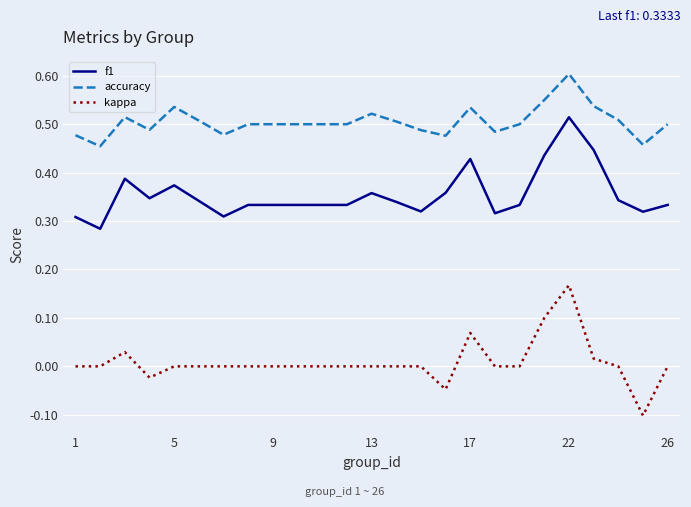

Which series has the largest range (max minus min)?

kappa